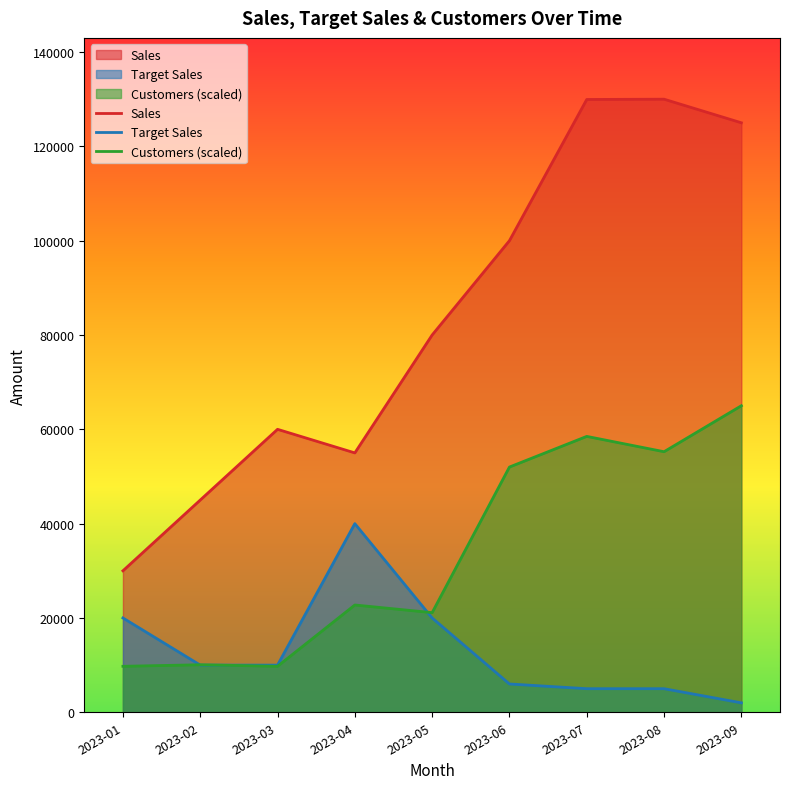

Which category has the highest value in the Customers series?

2023-09